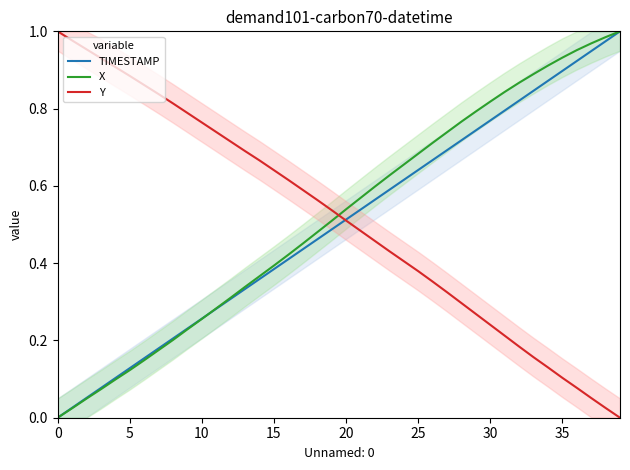

Which series has the largest total across all categories?

X